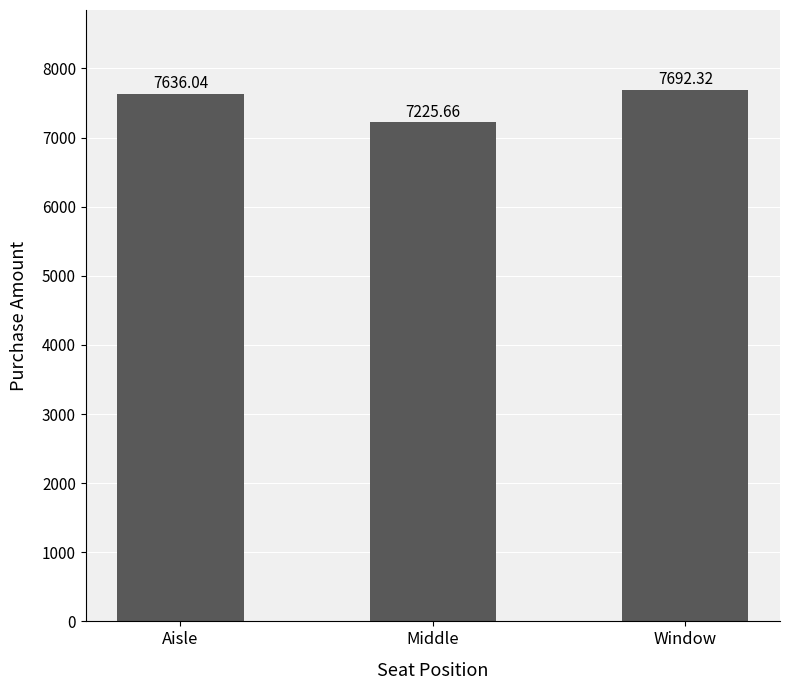

Read the value at Aisle.

7636.0